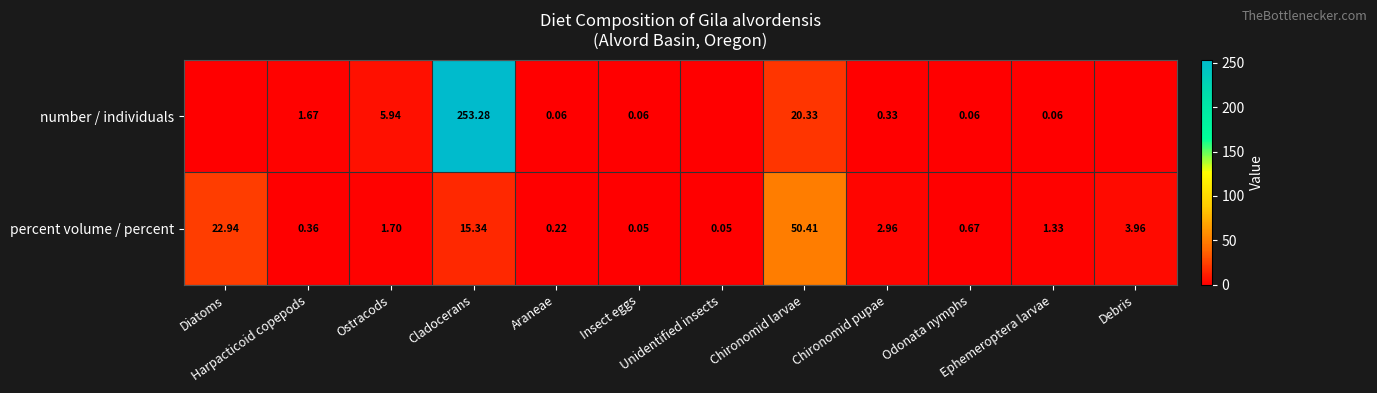

At which label is percent volume / percent closest to 25?

Diatoms